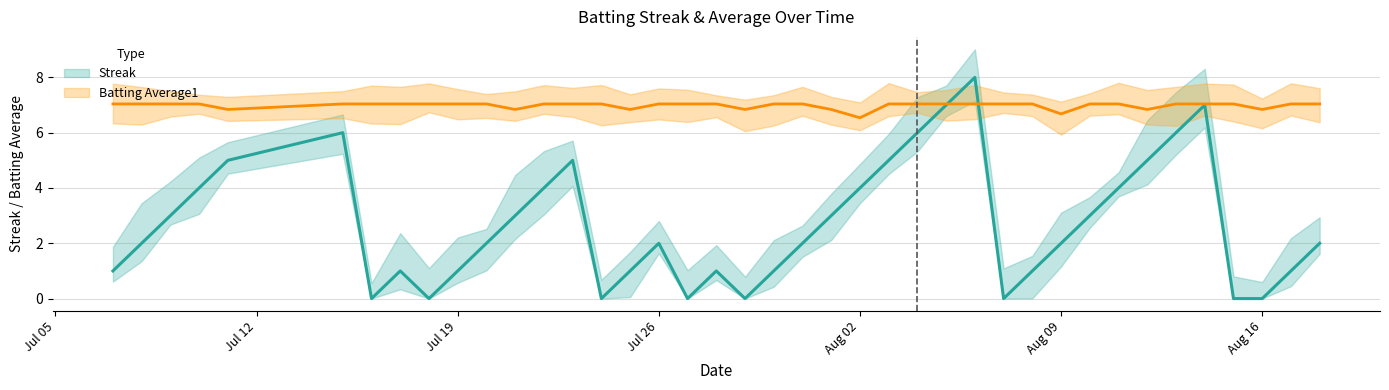

Which series ends up on top after the final intersection of Streak and Batting Average1?

Batting Average1